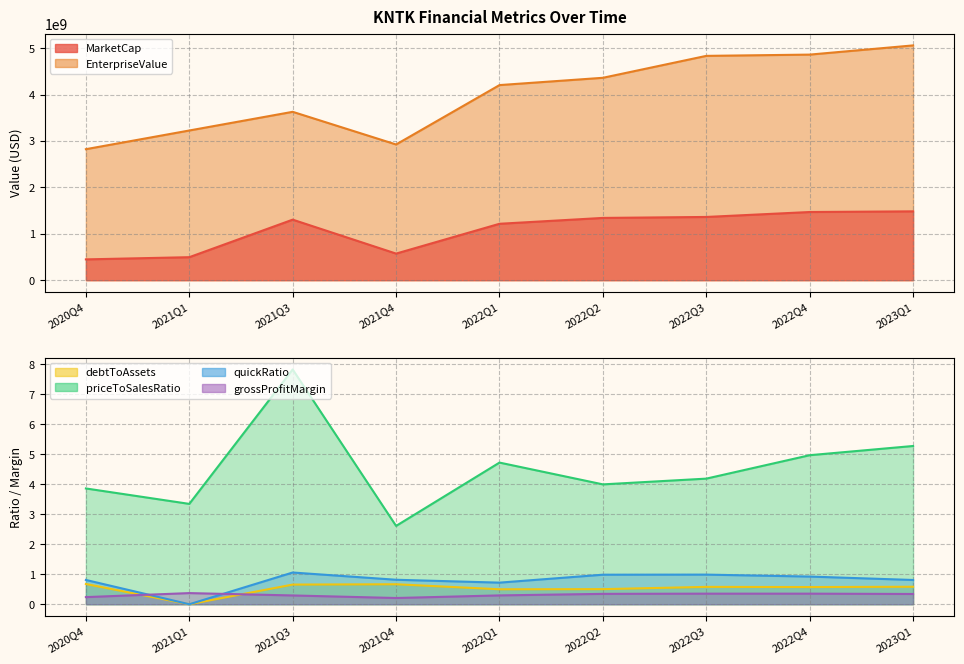

How many values in quickRatio are above zero?

8